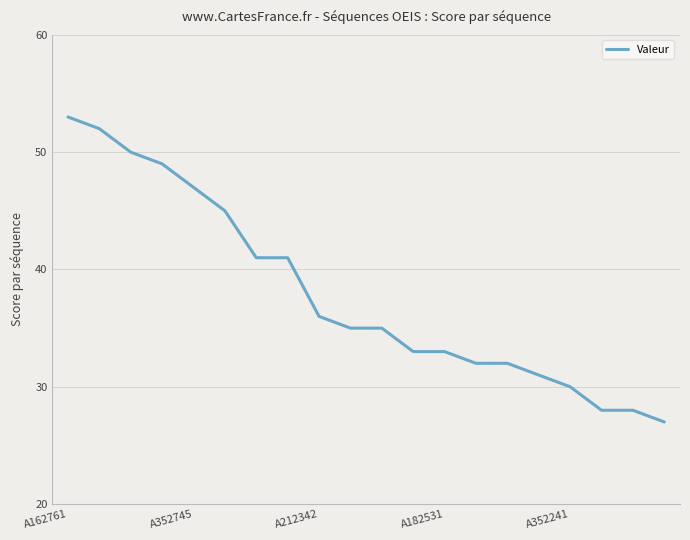

What is the minimum value shown in the chart?

27